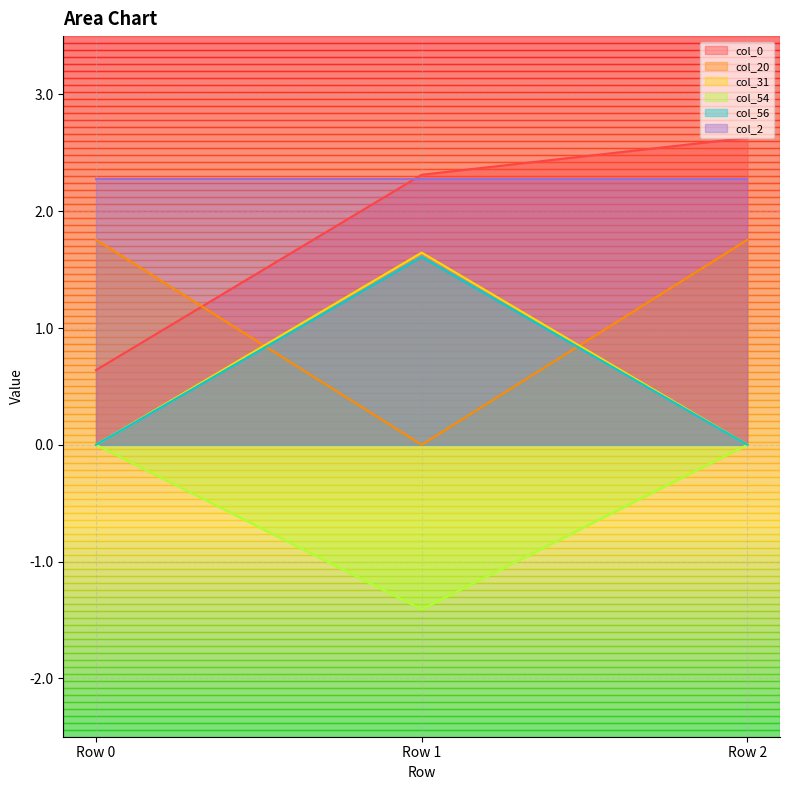

True or false: col_20 has a value of 2.4 at Row 2.

False